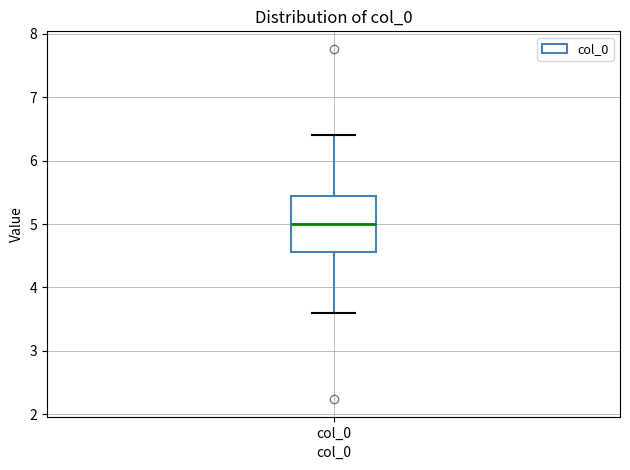

Transcribe this box plot: give where the median line is, the range the box spans, and where the two whiskers end, as read against the y-axis. The values are not printed on the chart, so give them approximately, as read against the axis.

median 5.0, box 4.6 to 5.4, whiskers 3.6 to 6.4